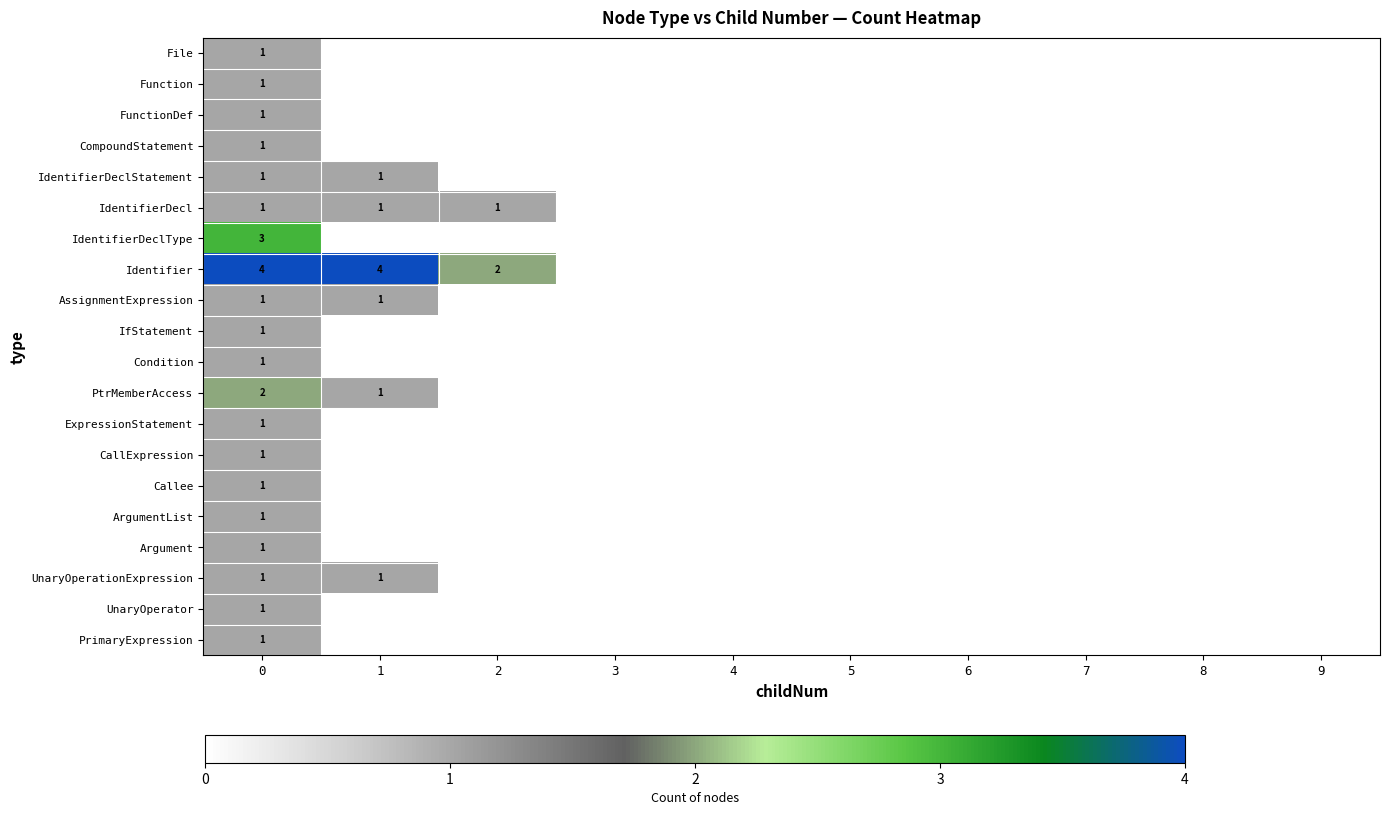

How many positive values does the Callee series have?

1